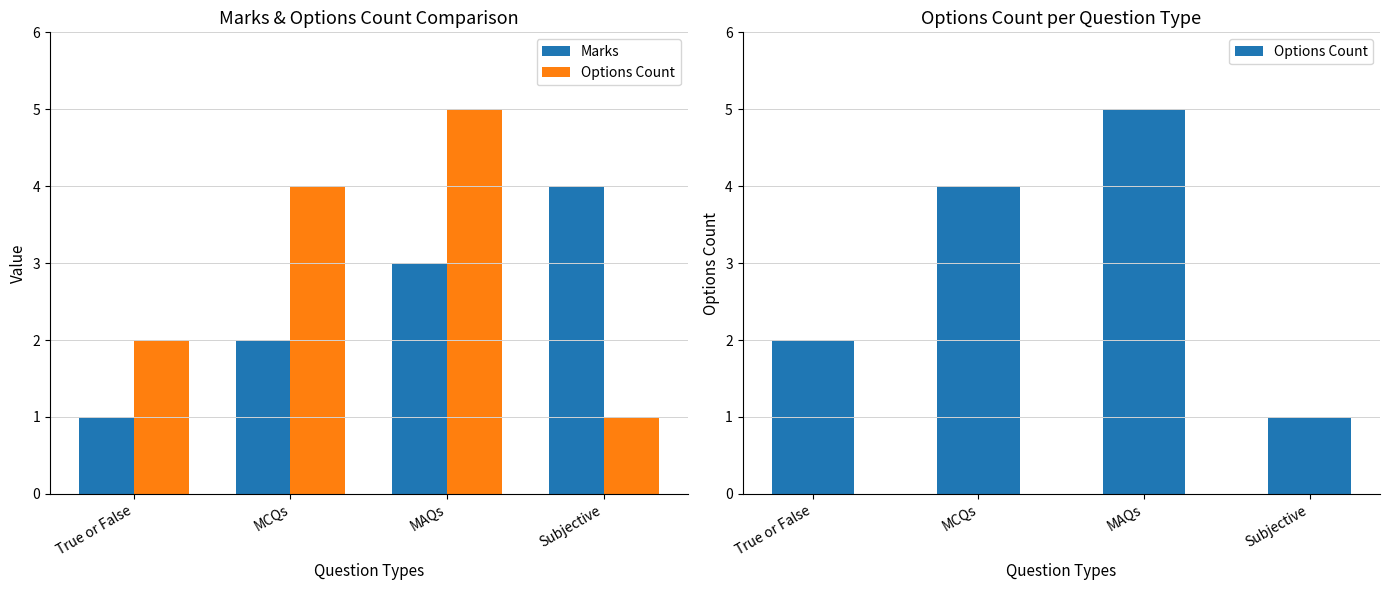

At which label does Options Count reach its peak?

MAQs